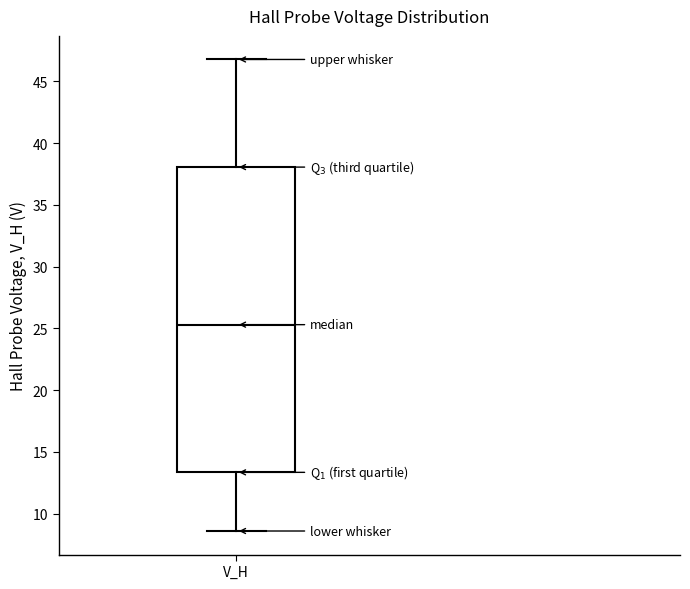

Transcribe this box plot: give where the median line is, the range the box spans, and where the two whiskers end, as read against the y-axis. The values are not printed on the chart, so give them approximately, as read against the axis.

median 25.5, box 13.5 to 38.0, whiskers 8.5 to 47.0